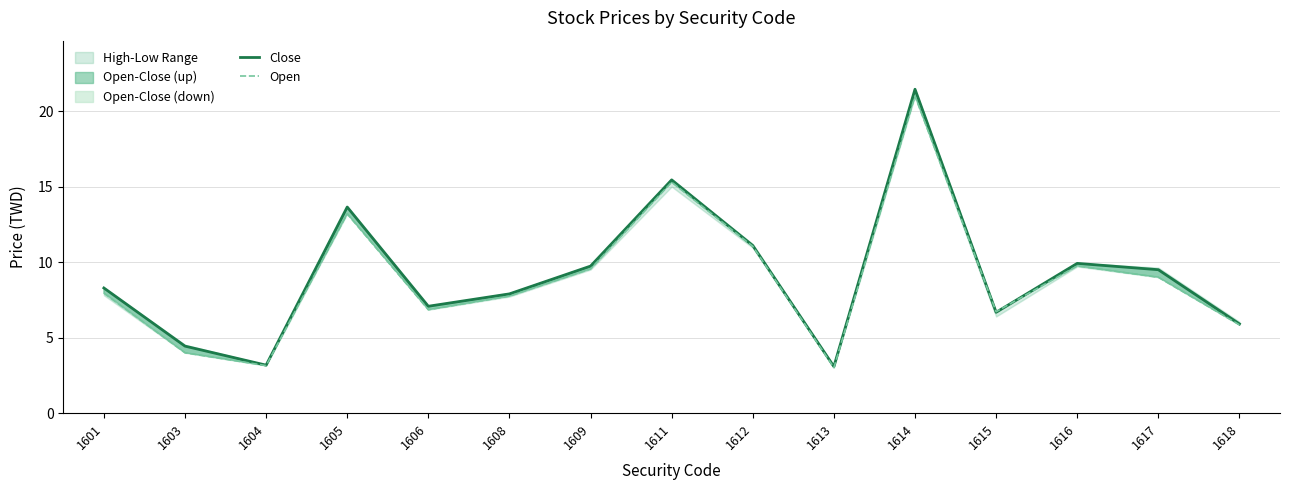

In Close, how many points are higher than both neighbors (excluding endpoints)?

4